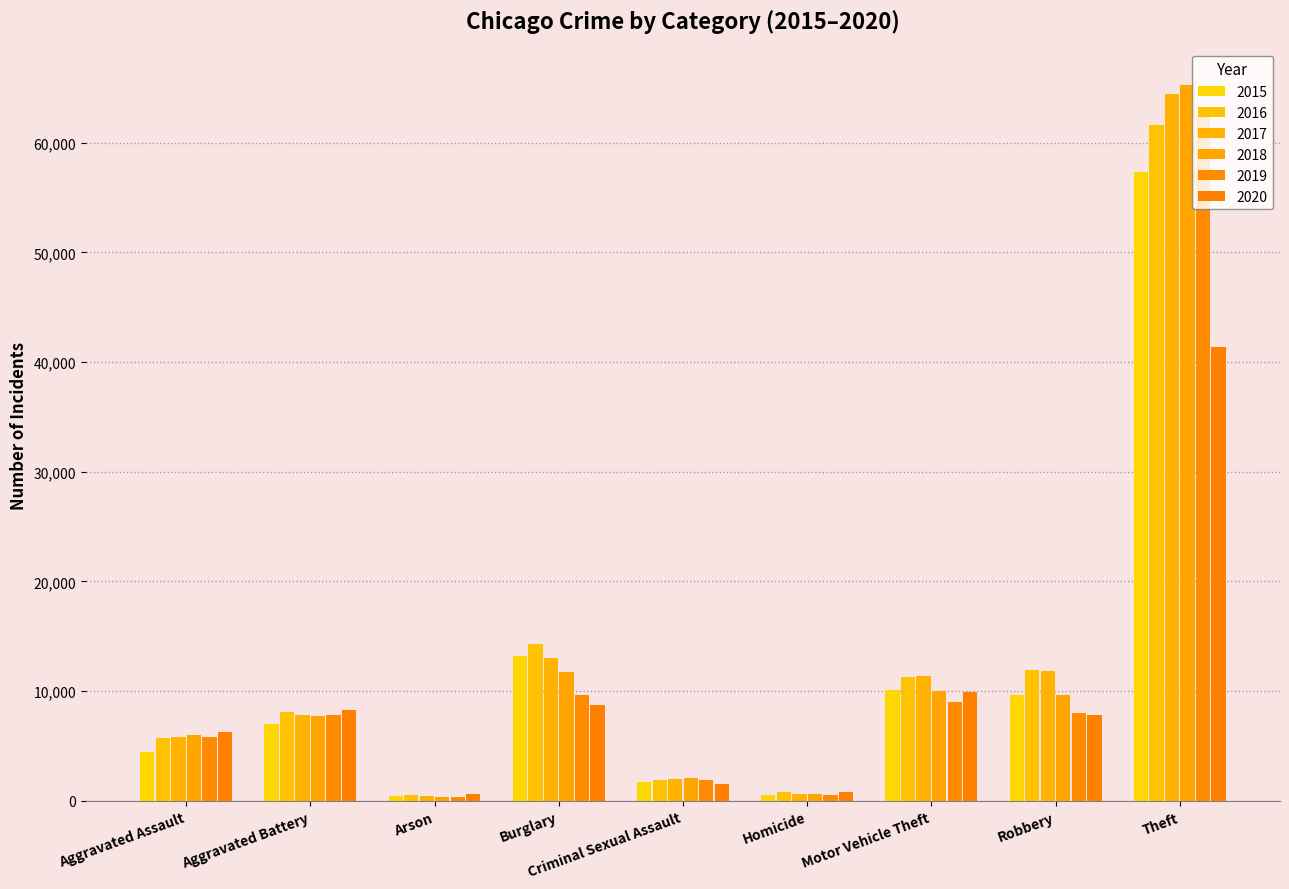

How many bars are there in total?

54